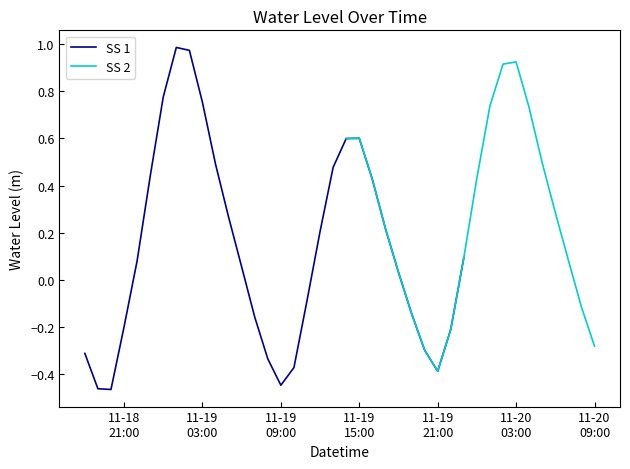

Reading left to right, extract all data points from this chart.

-0.3	-0.5	-0.5	-0.2	0.1	0.4	0.8	1.0	1.0	0.8	0.5	0.3	0.1	-0.2	-0.3	-0.4	-0.4	-0.1	0.2	0.5	0.6	0.6	0.4	0.2	0.0	-0.1	-0.3	-0.4	-0.2	0.1	0.4	0.7	0.9	0.9	0.7	0.5	0.3	0.1	-0.1	-0.3